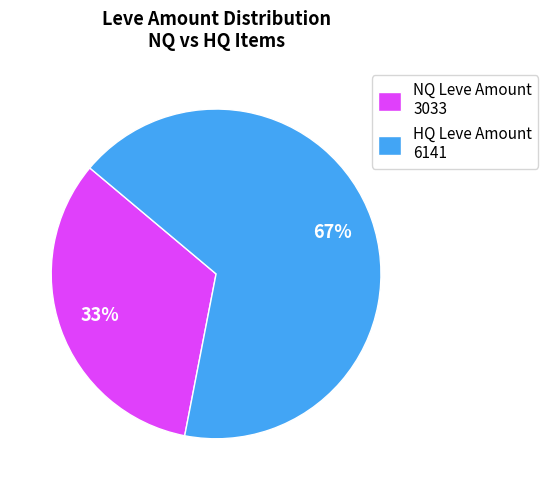

True or false: NQ Leve Amount 3033 accounts for 33% of the total.

True